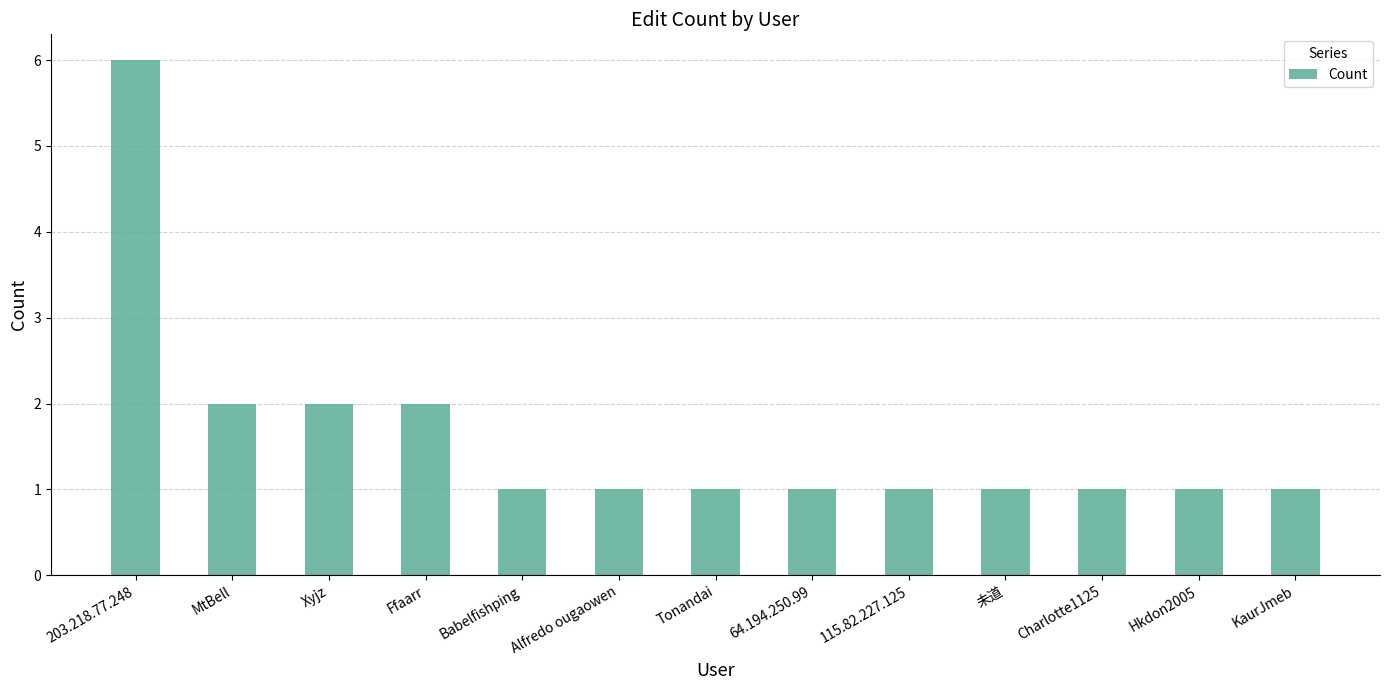

What is the value of the 7th bar from the left?

1